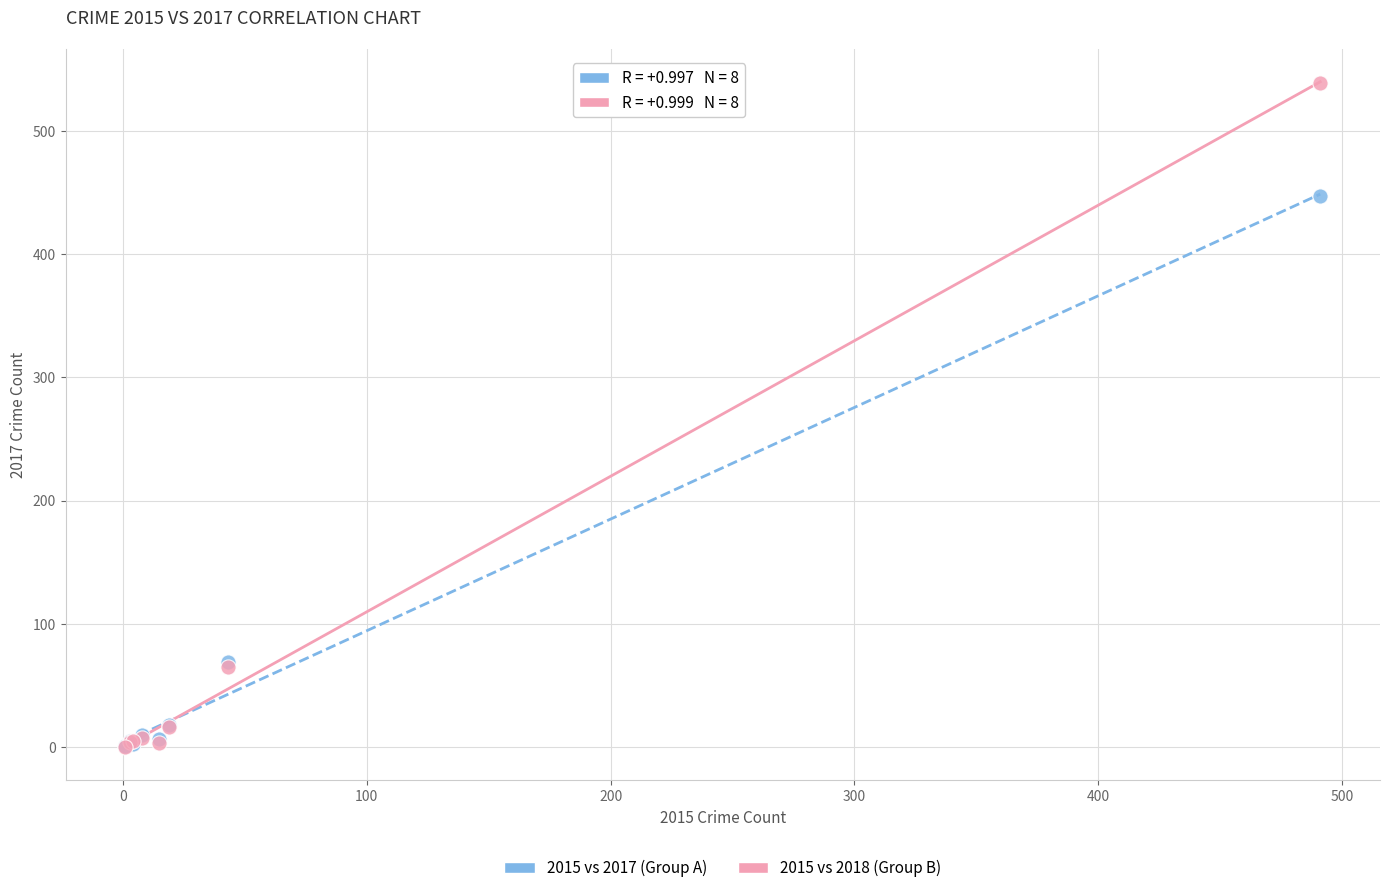

Across all series, what Y value is closest to 269?

447